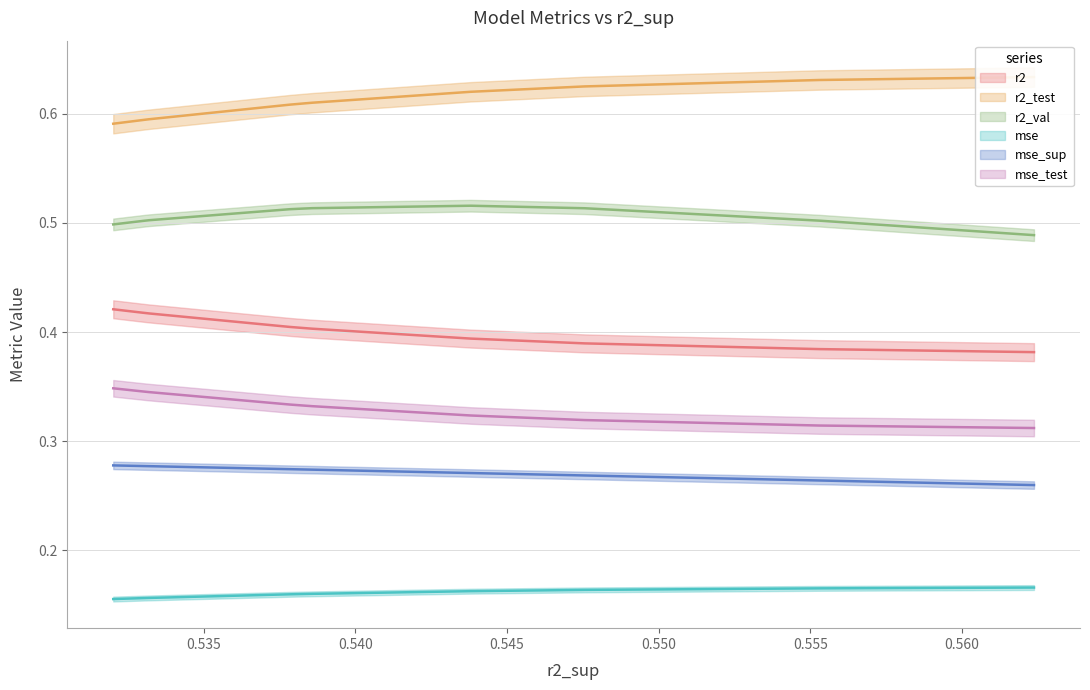

How many data points does each series have?

10